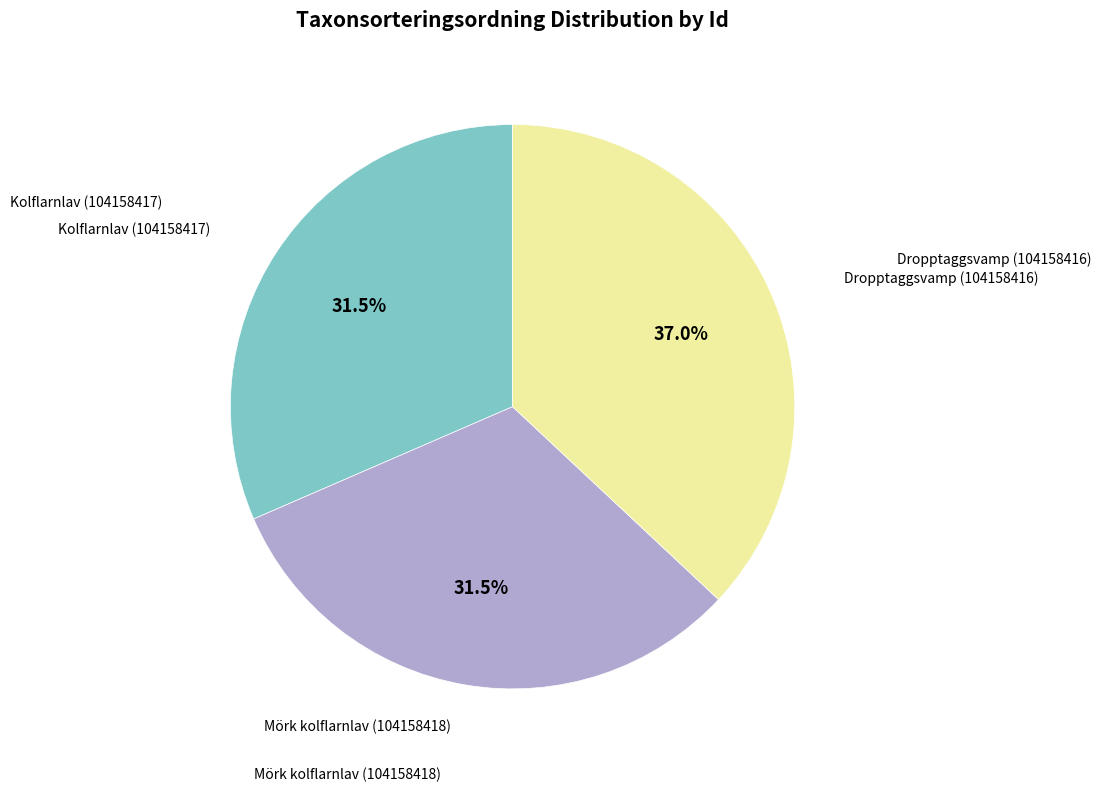

Is there any slice that represents more than half of the pie?

No